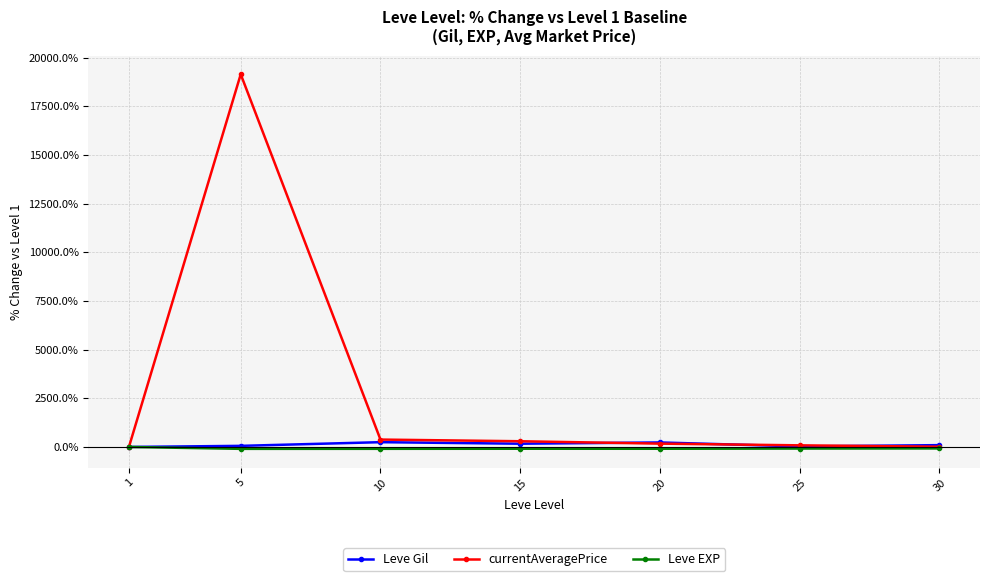

What is the sum of the Leve Gil values at 25 and 10?

273.1